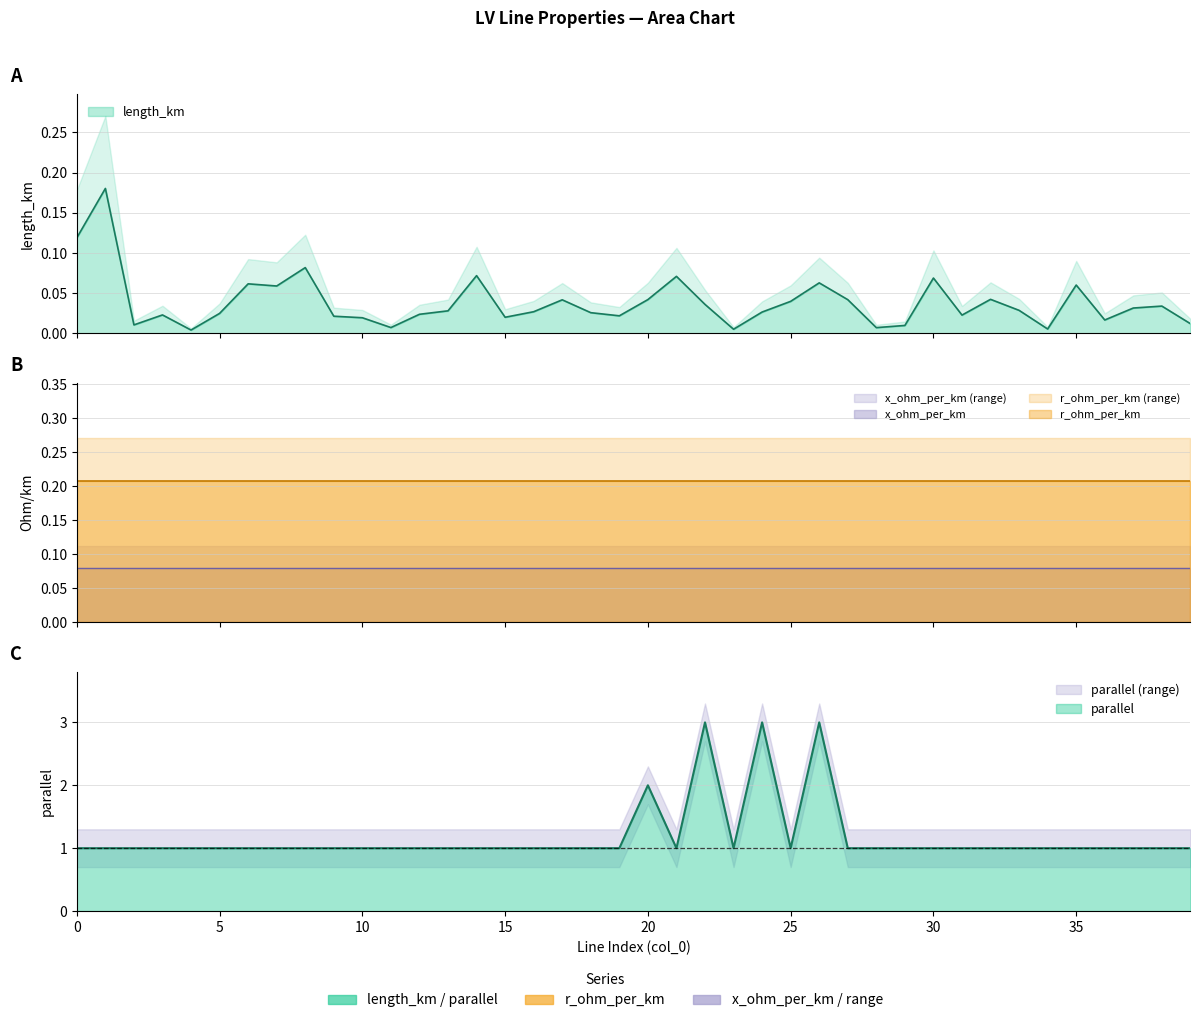

At which label is length_km closest to 0?

4